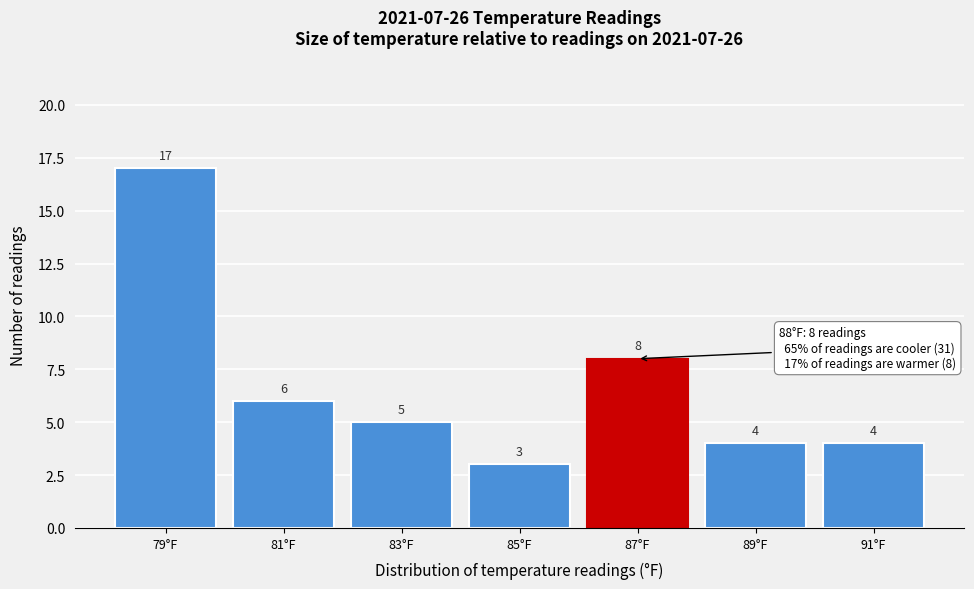

Reading right to left, transcribe all the data shown in this chart.

4	4	8	3	5	6	17